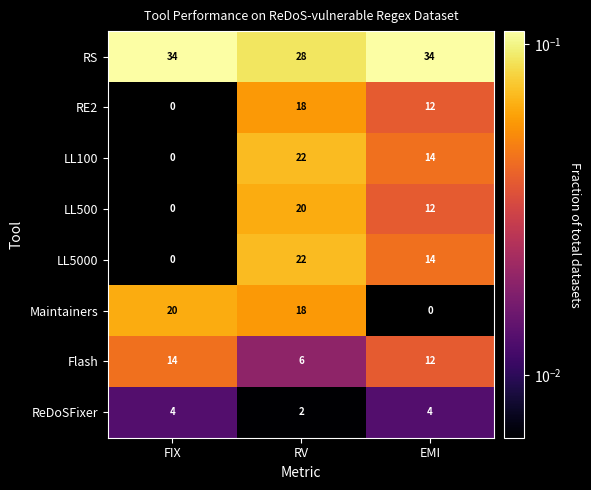

At which label does Maintainers reach its peak?

FIX